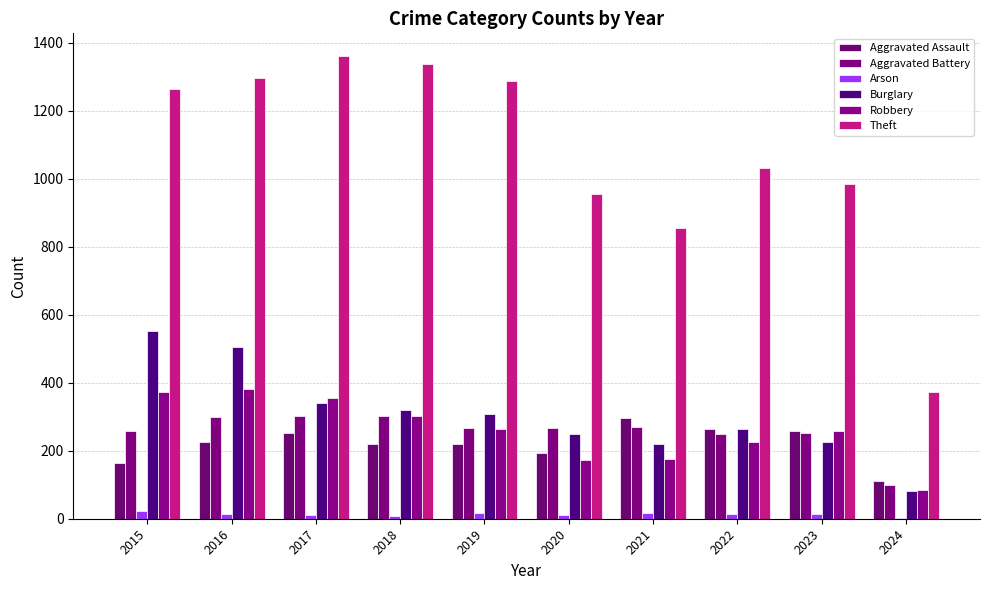

What are all the series names shown in the legend?

Aggravated Assault, Aggravated Battery, Arson, Burglary, Robbery, Theft